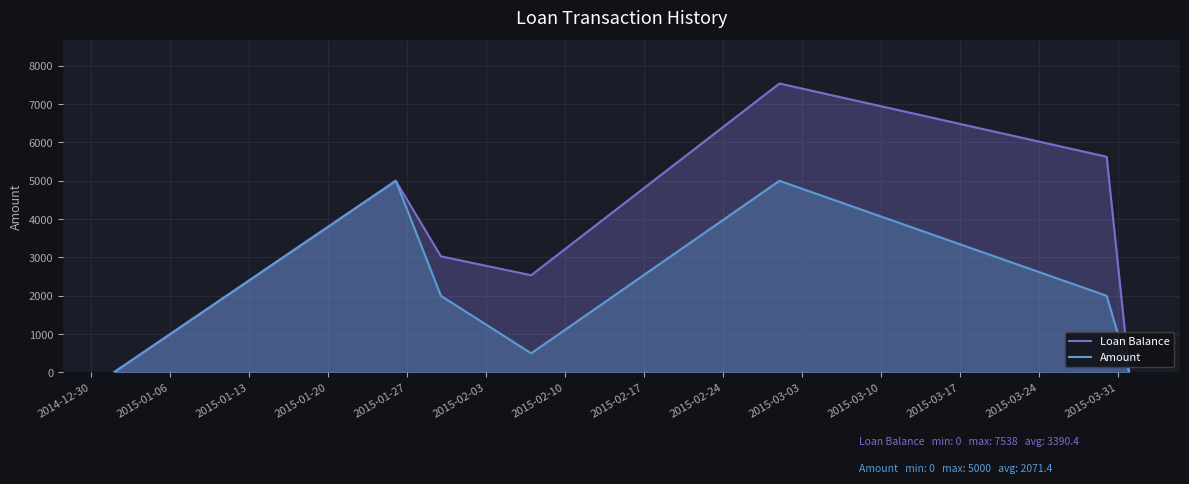

Which series has the largest total across all categories?

Loan Balance